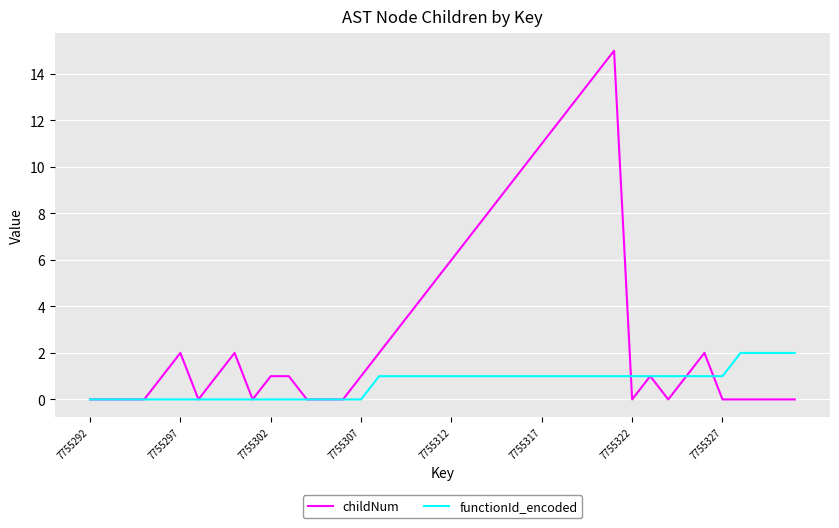

What are all the series names shown in the legend?

childNum, functionId_encoded